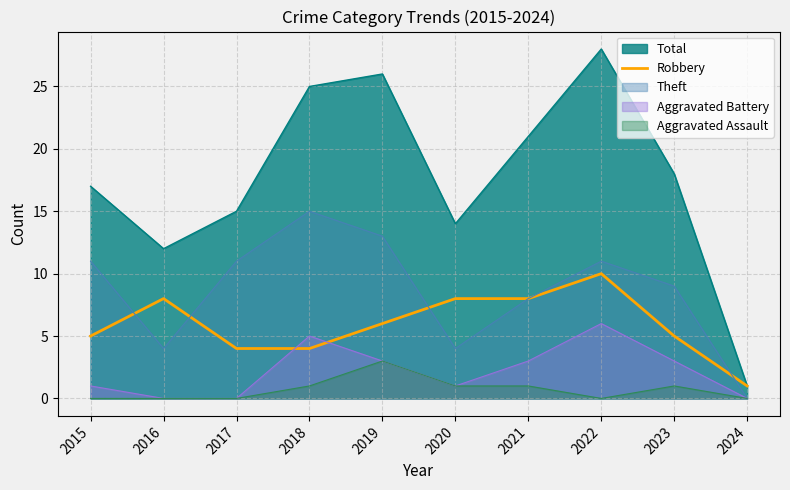

Reading right to left, extract all data points from this chart.

1	5	10	8	8	6	4	4	8	5